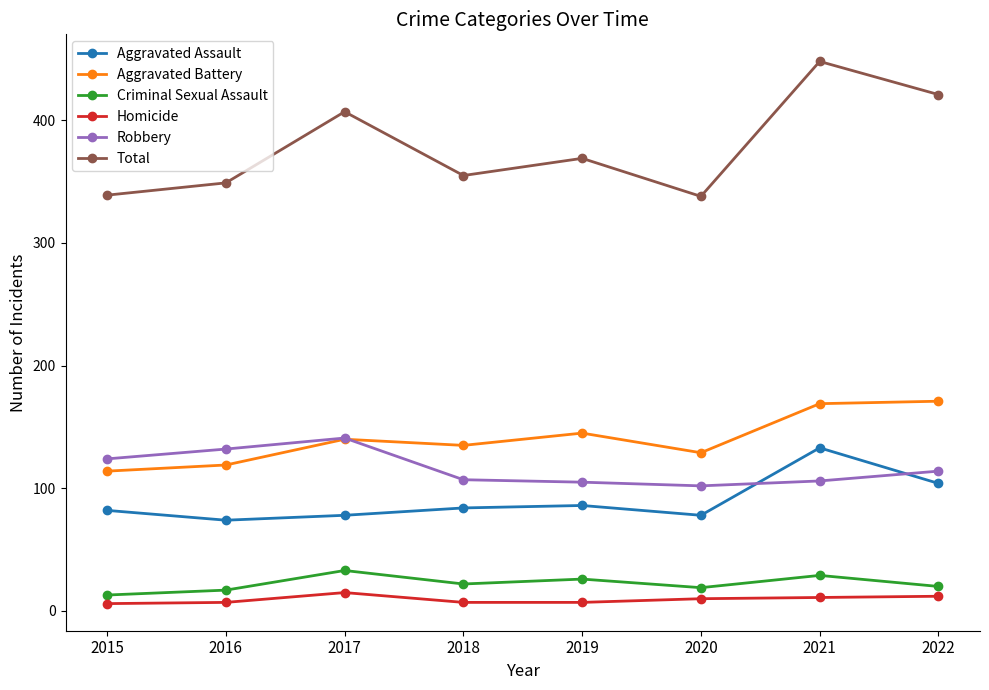

What is the highest value of the Robbery series?

141